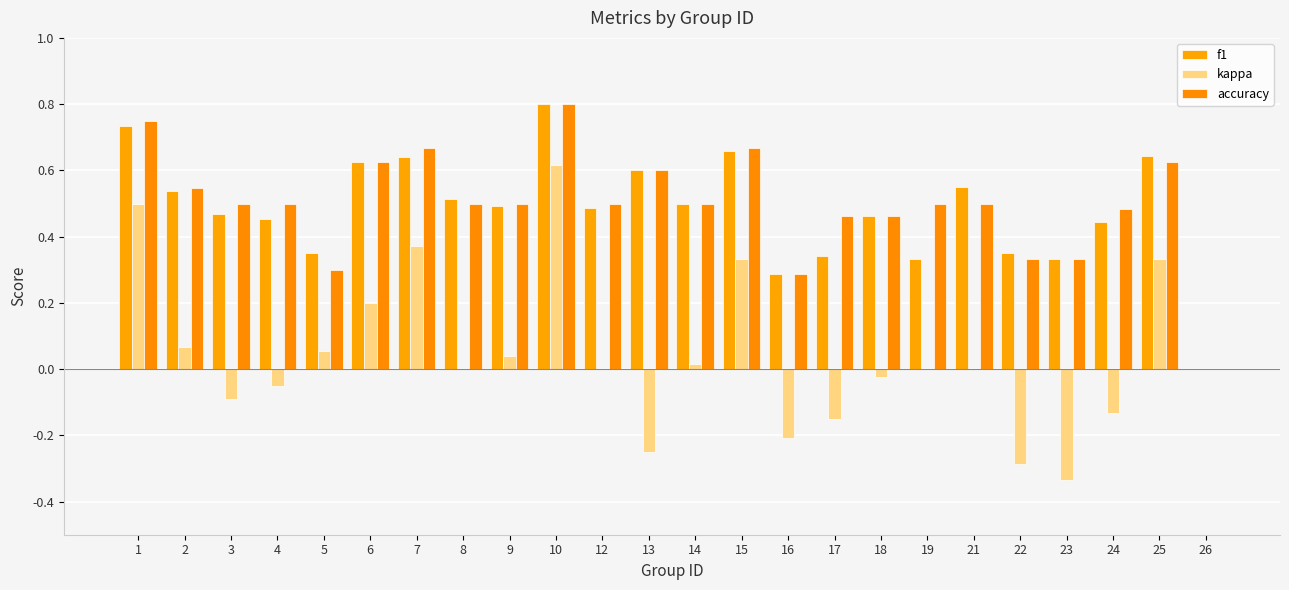

What is the sum of the kappa values at 14 and 24?

-0.1